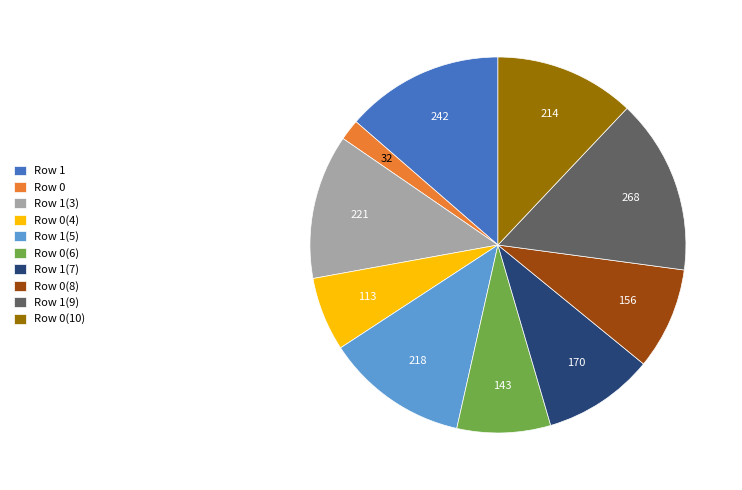

Does Row 1(7) represent more than half of the total?

No